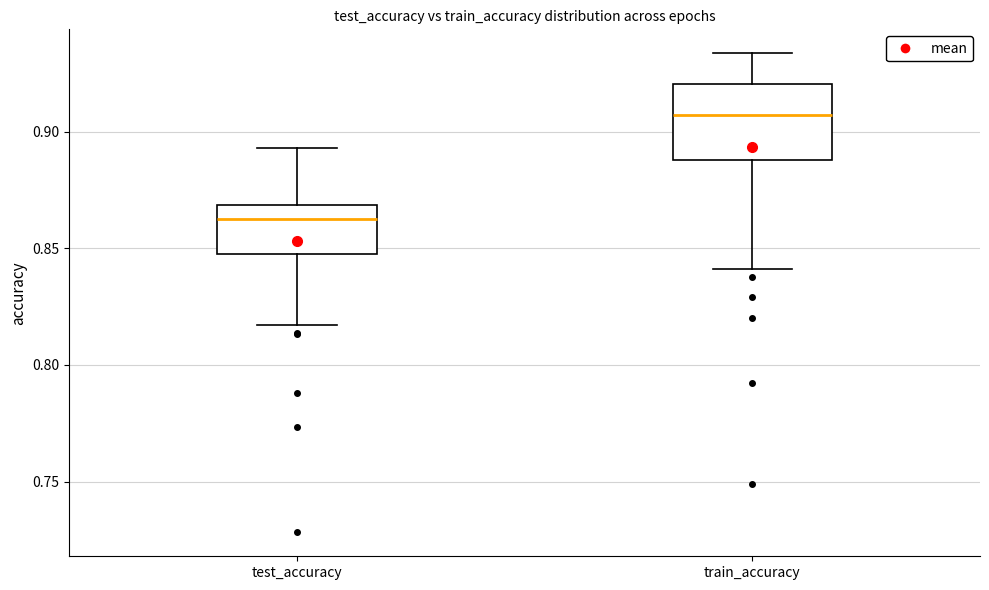

Where is the upper edge of the box for test_accuracy on the y-axis? The values are not printed on the chart, so give them approximately, as read against the axis.

0.870